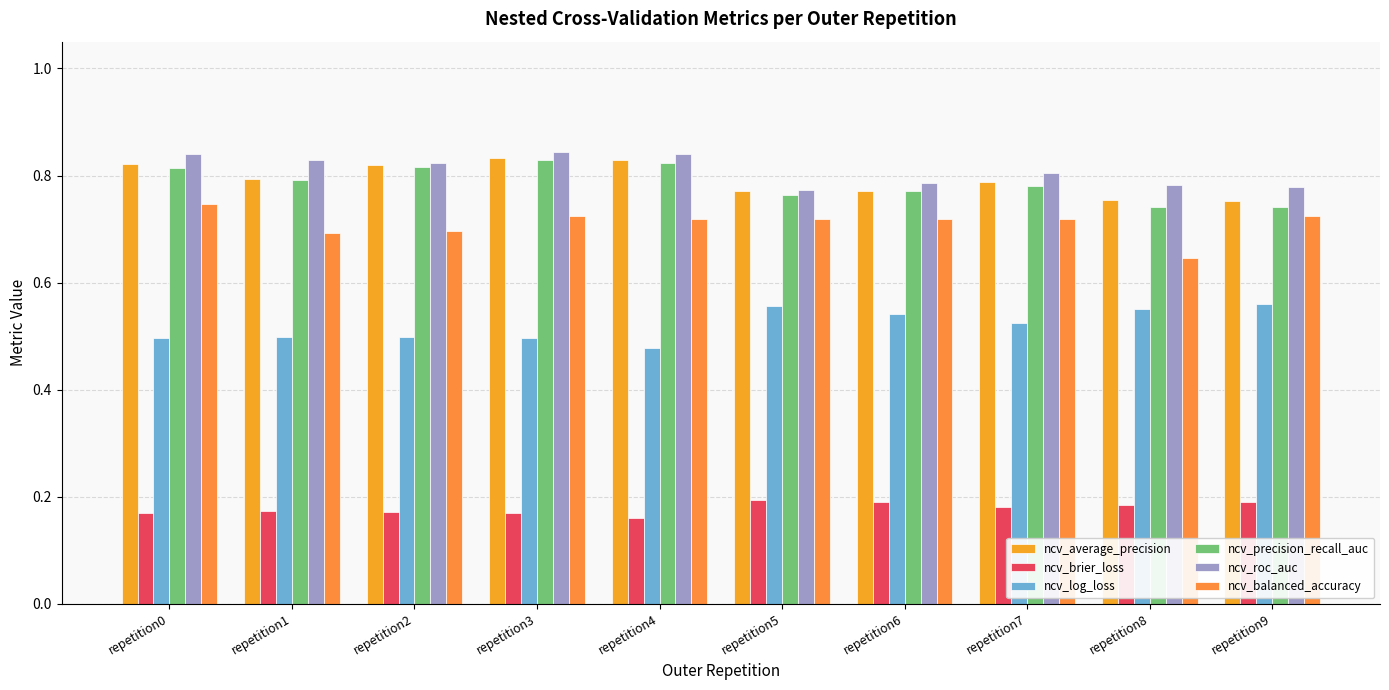

How many series are shown in this chart?

6